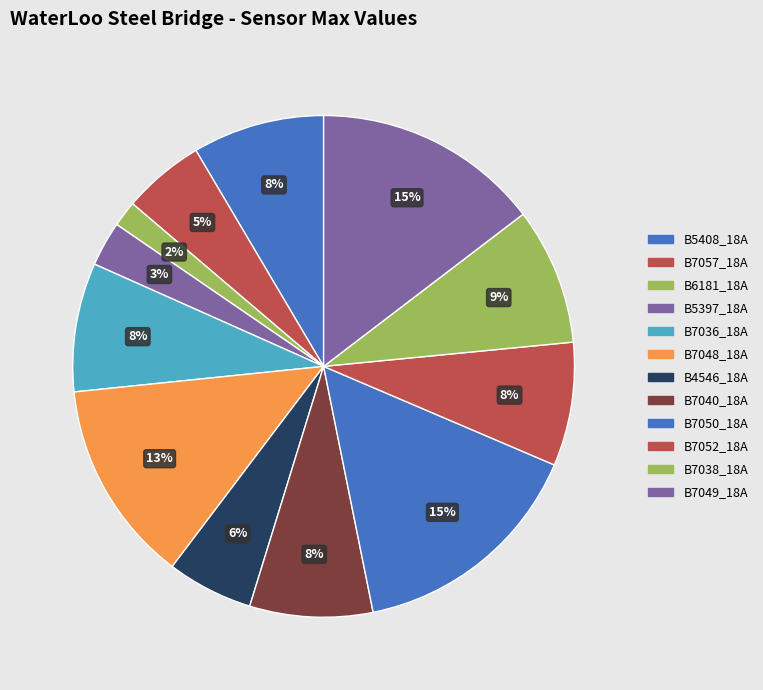

Approximately how many times larger is the value at B7038_18A compared to B7040_18A?

1.1